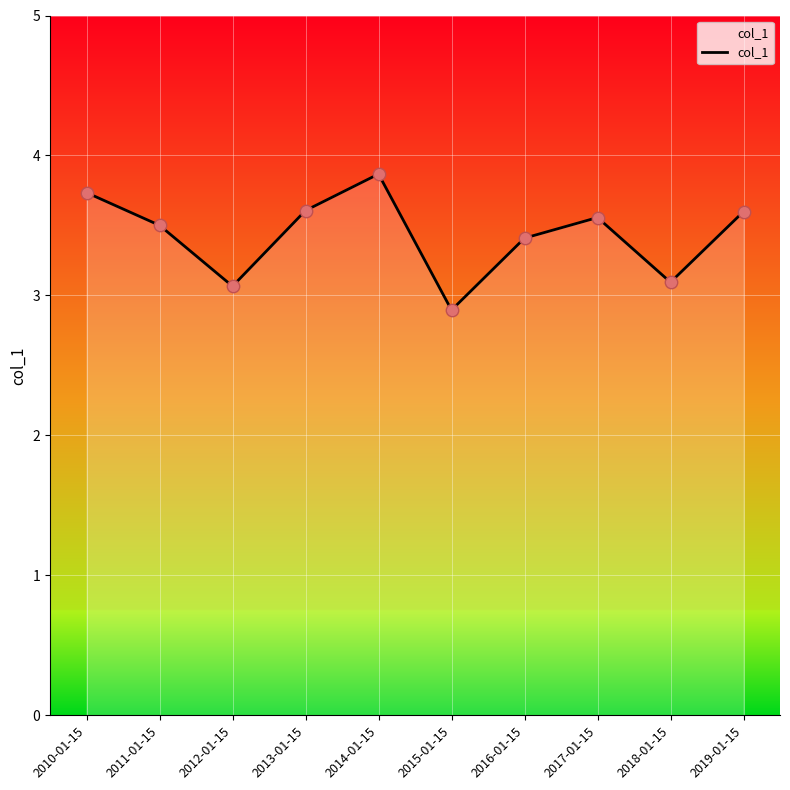

Which has a higher value, 2019-01-15 or 2018-01-15?

2019-01-15